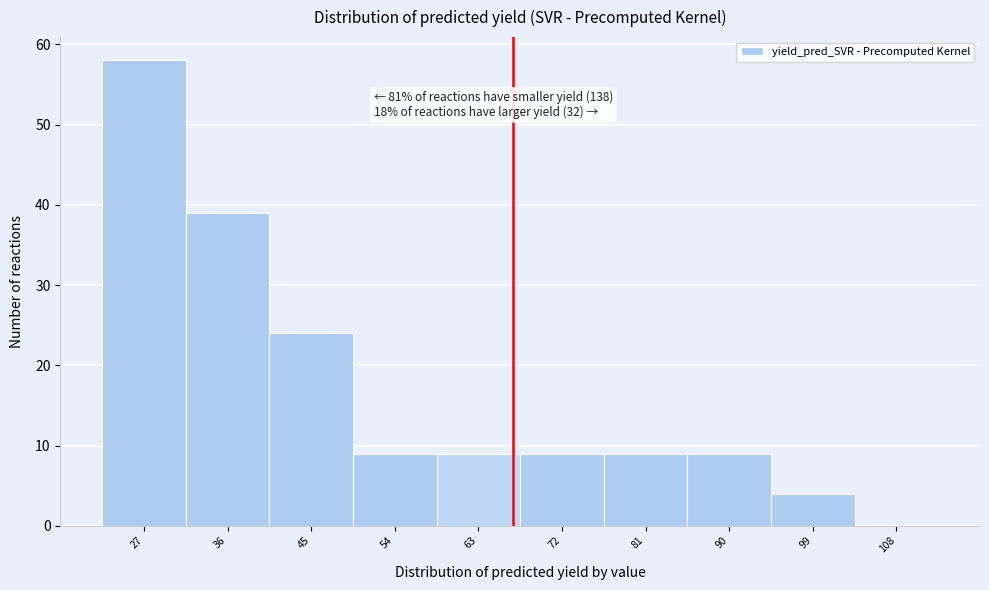

Reading left to right, extract all data points from this chart.

27=58	36=39	45=24	54=9	63=9	72=9	81=9	90=9	99=4	108=0